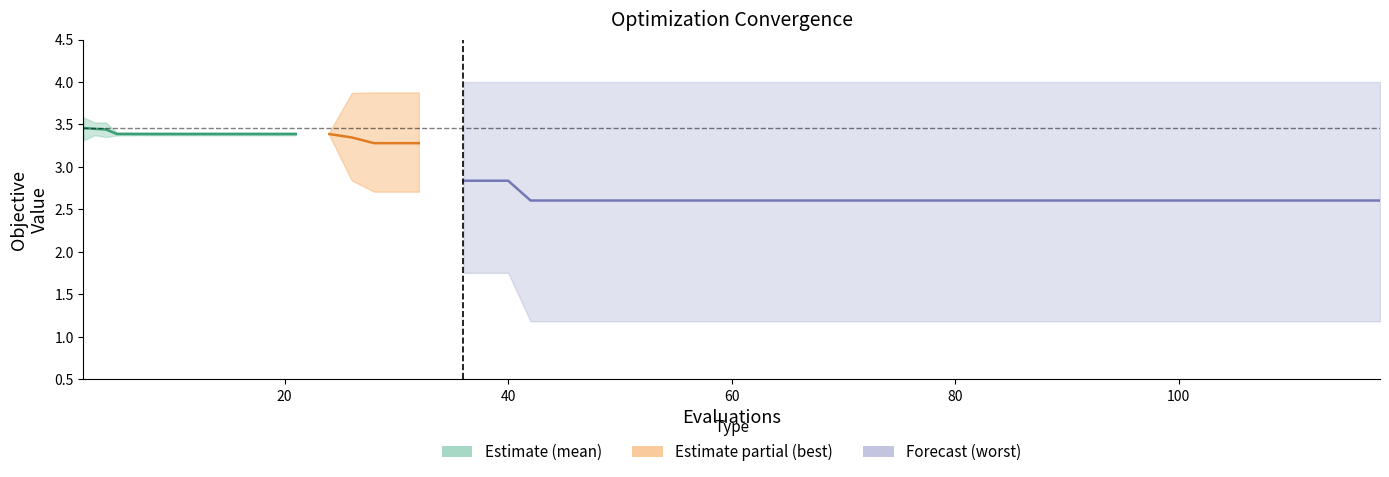

True or false: worst and mean intersect in this chart.

False